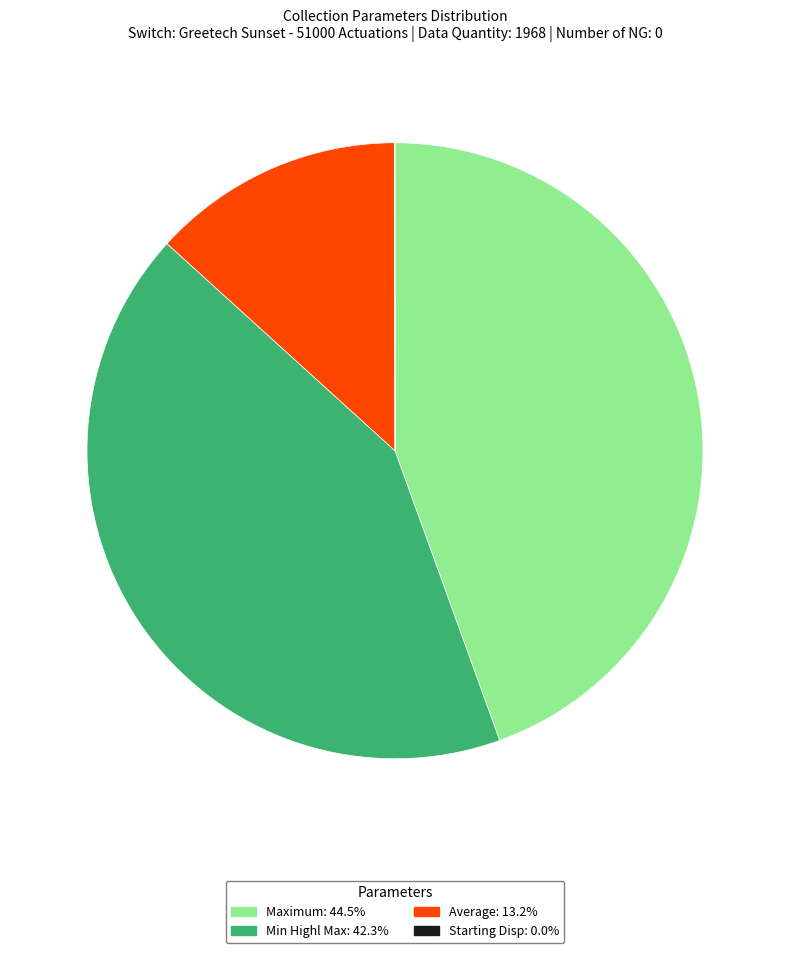

What is the largest slice in the pie chart?

Maximum